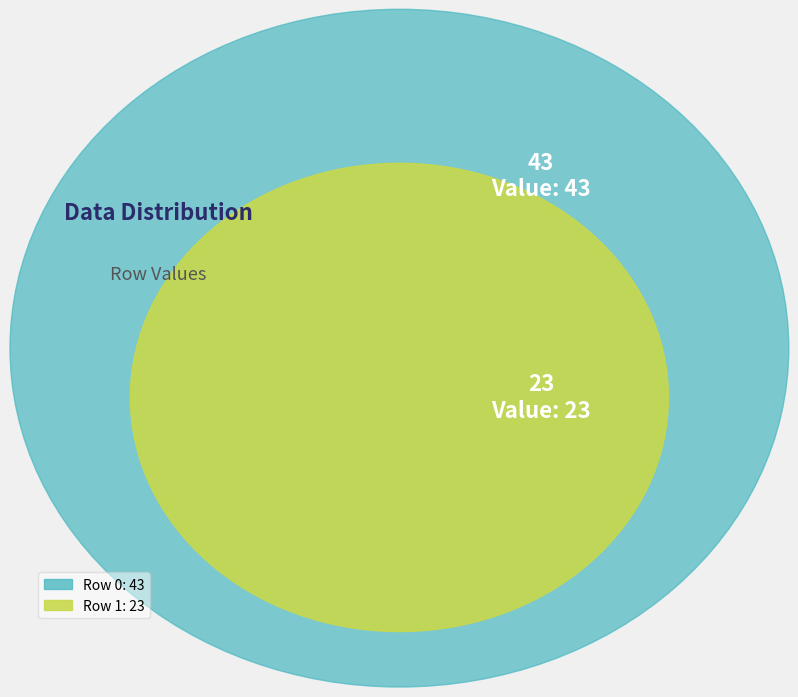

Count the number of slices in the pie.

2